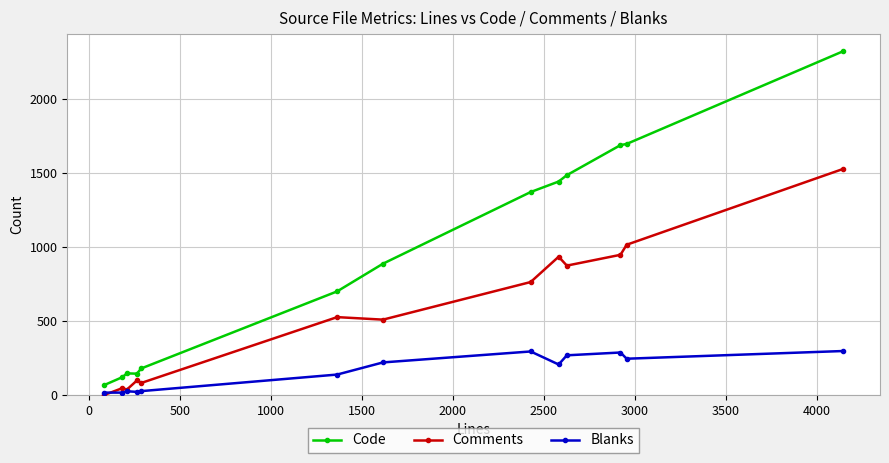

What is the sum of all Blanks values?

2059